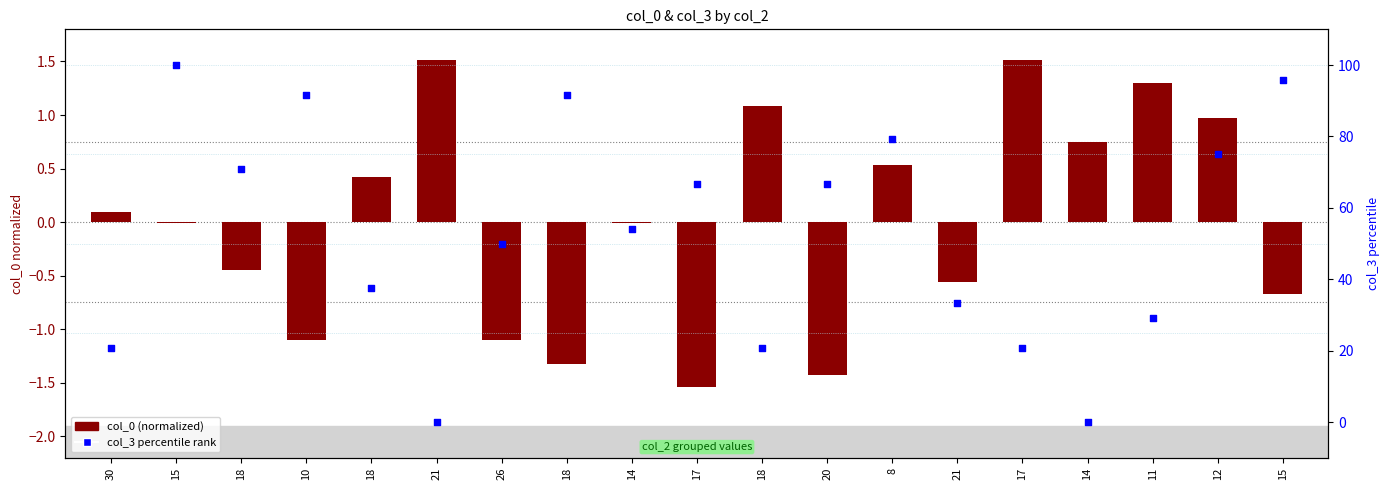

Which series contains the lowest Y value?

col_0 (normalized)